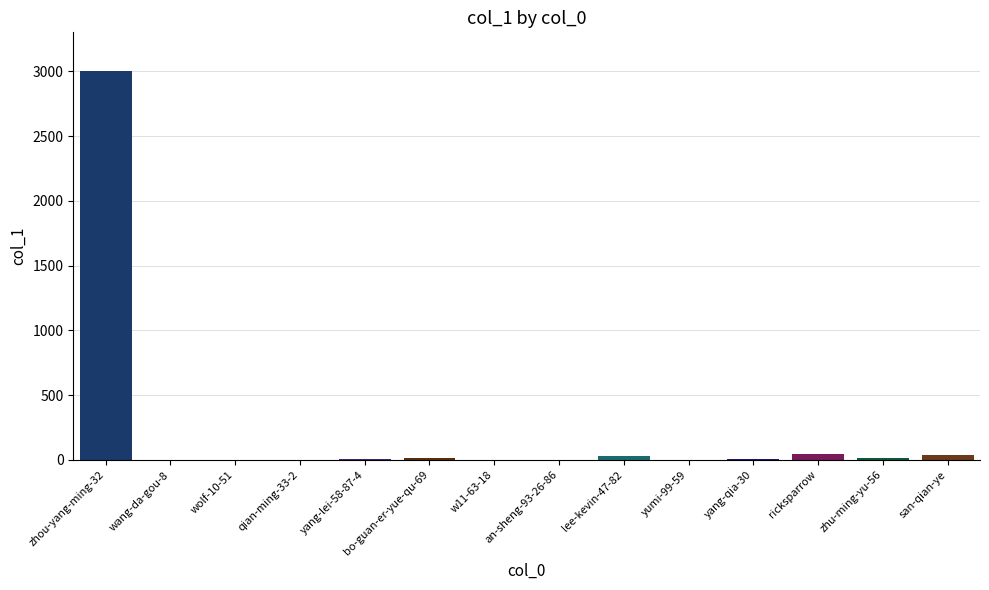

What is the greatest value displayed?

3001